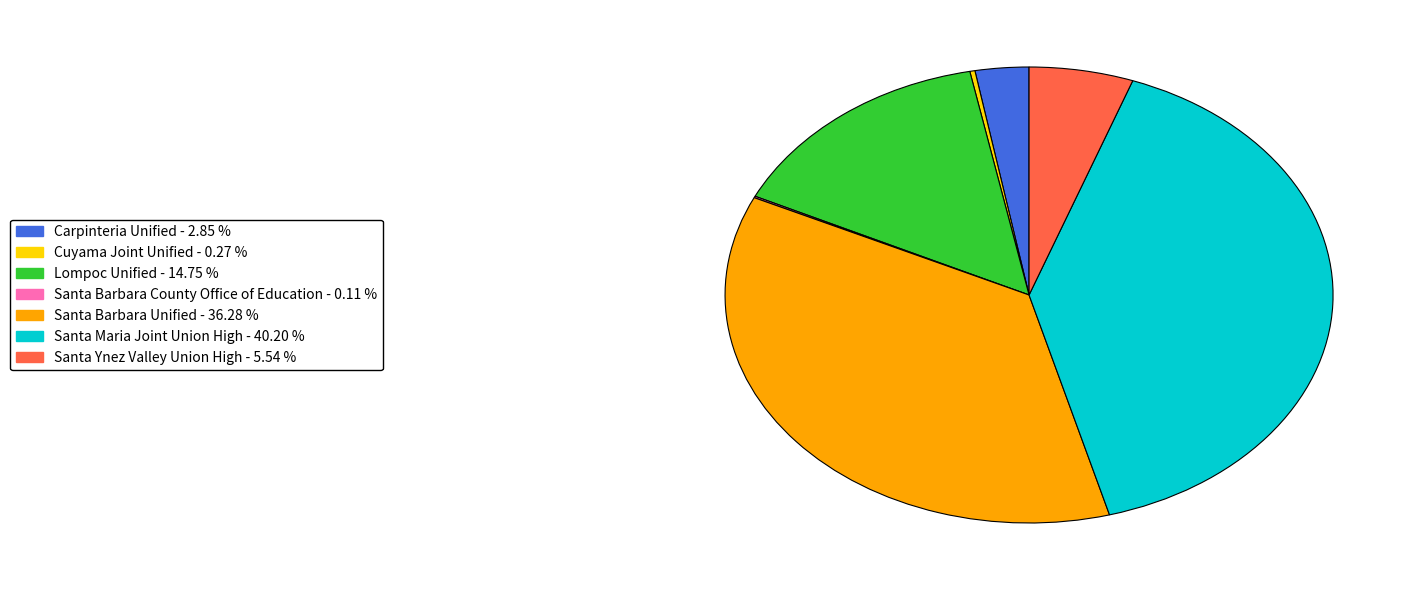

Does any single category account for the majority?

No